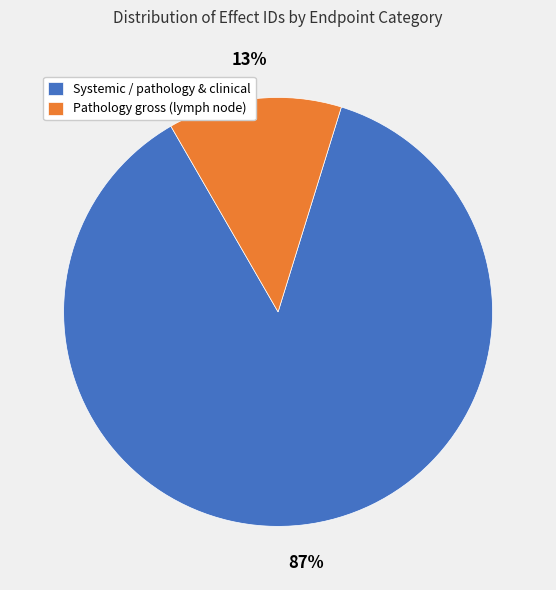

Which has a higher value, Pathology gross (lymph node) or Systemic / pathology & clinical?

Systemic / pathology & clinical